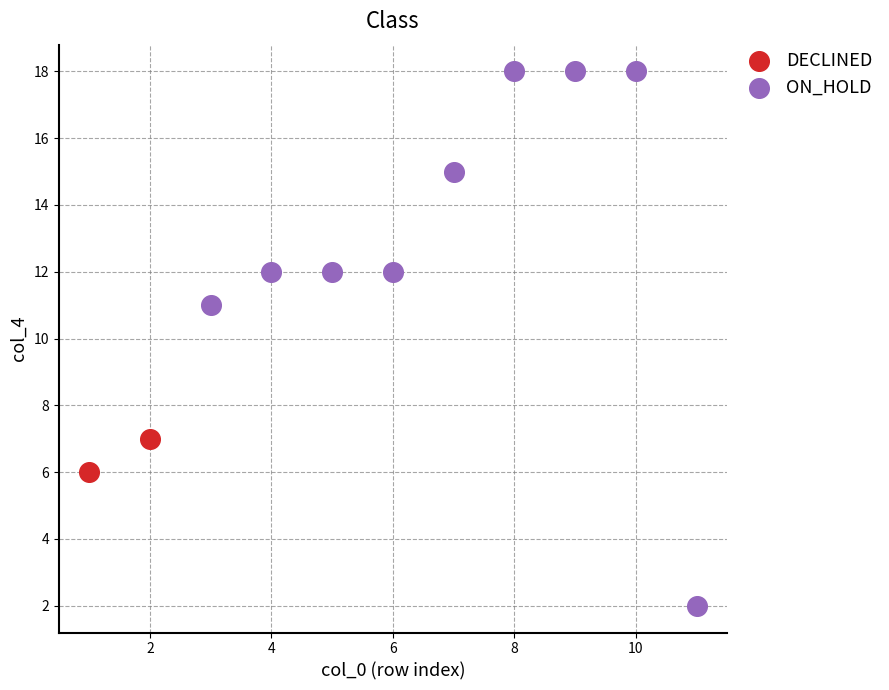

What are all the series names shown in the legend?

DECLINED, ON_HOLD